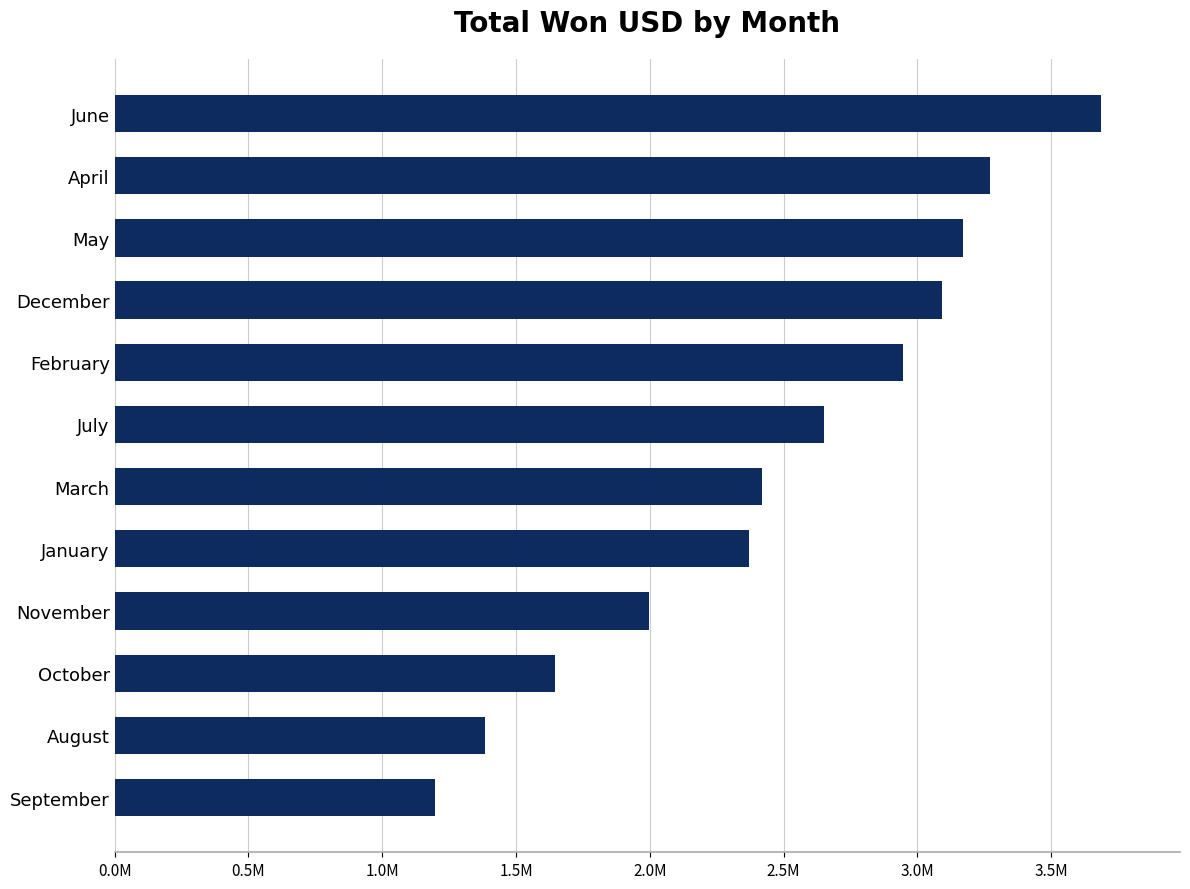

What is the greatest value displayed?

3686824